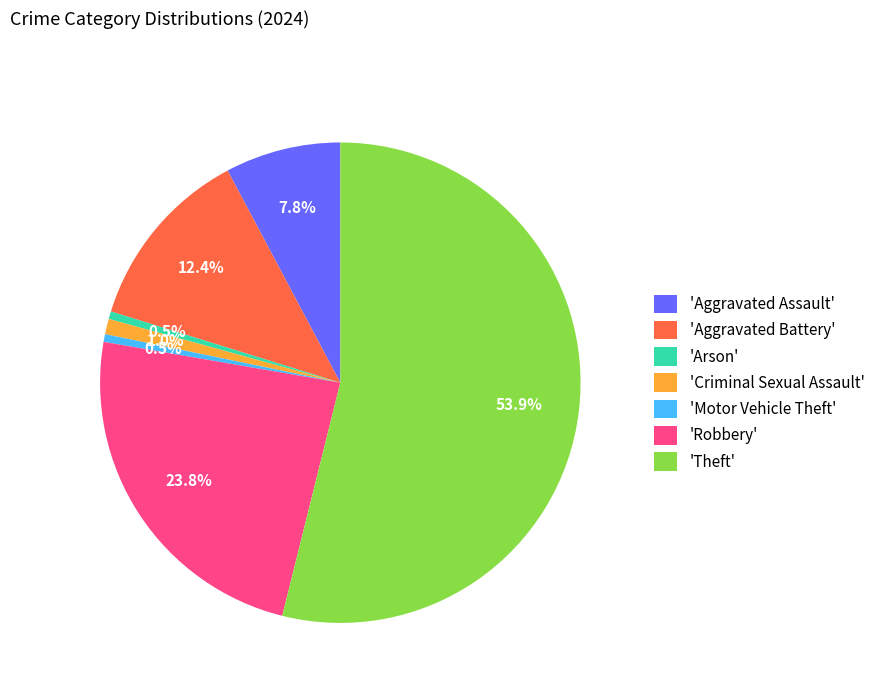

Between 'Arson' and 'Theft', which is larger?

'Theft'